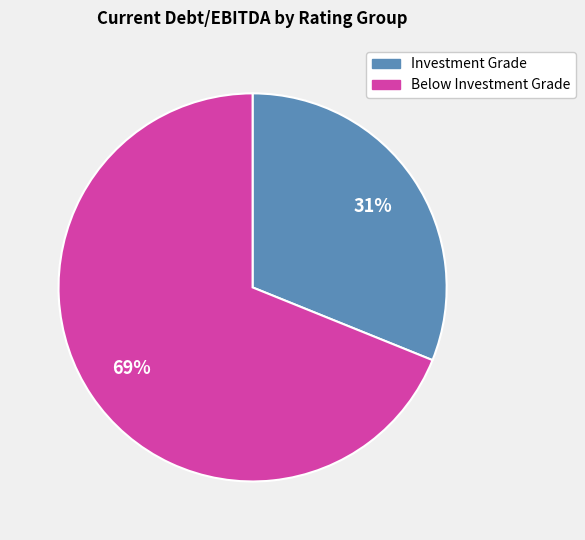

To the nearest percent, what is the difference between the Investment Grade and Below Investment Grade slice percentages?

38%